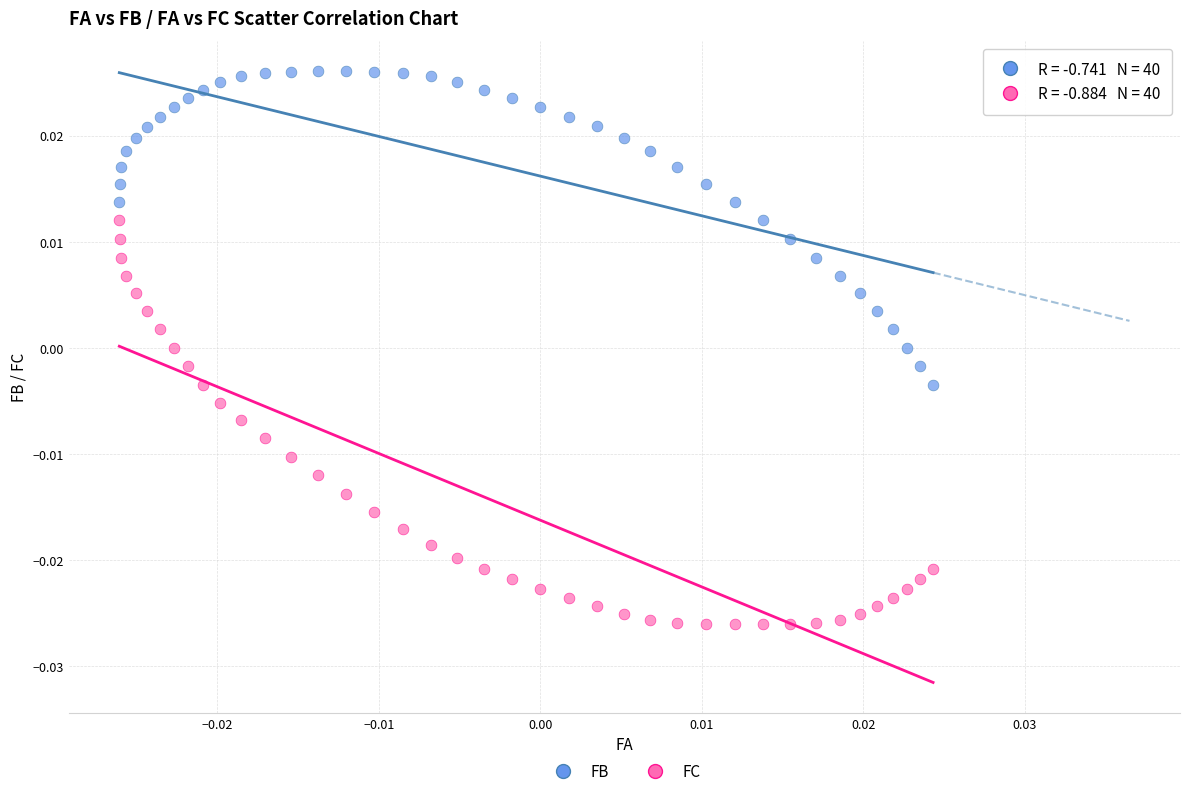

Which series contains the highest Y value?

FB